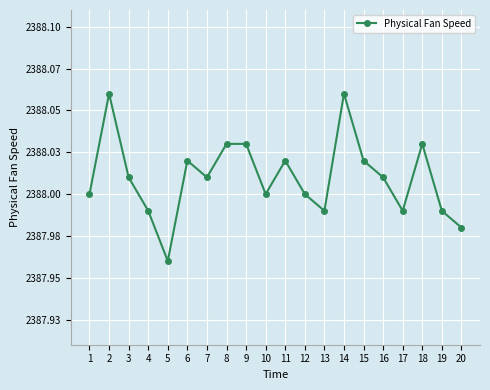

Does the chart have visible grid lines?

Yes